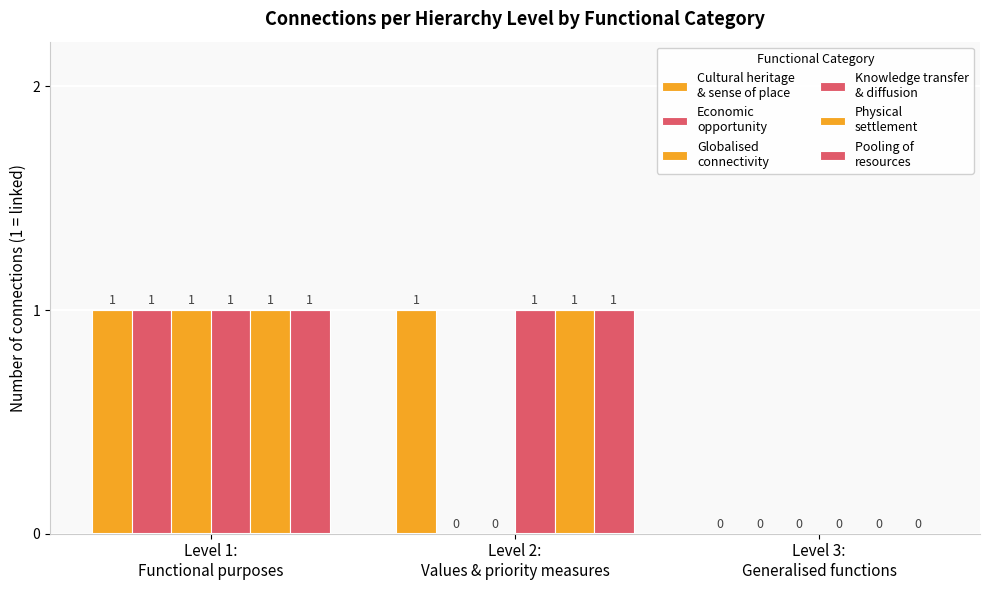

At which category does the chart reach its minimum across all series?

Level 3:
Generalised functions